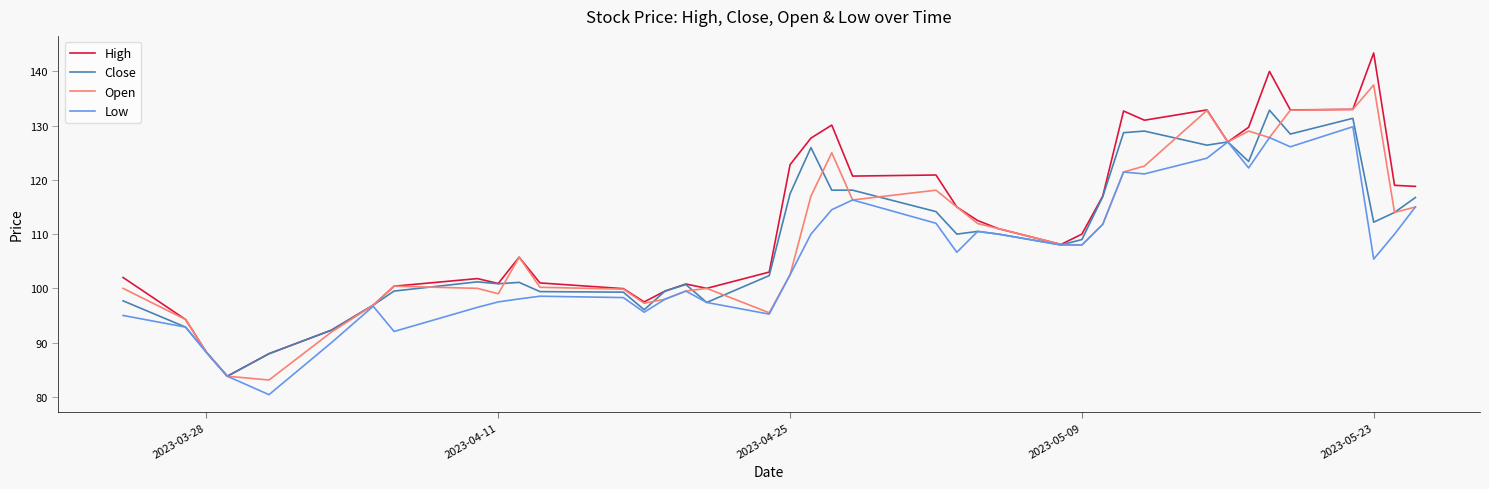

What is the highest value of the High series?

143.4